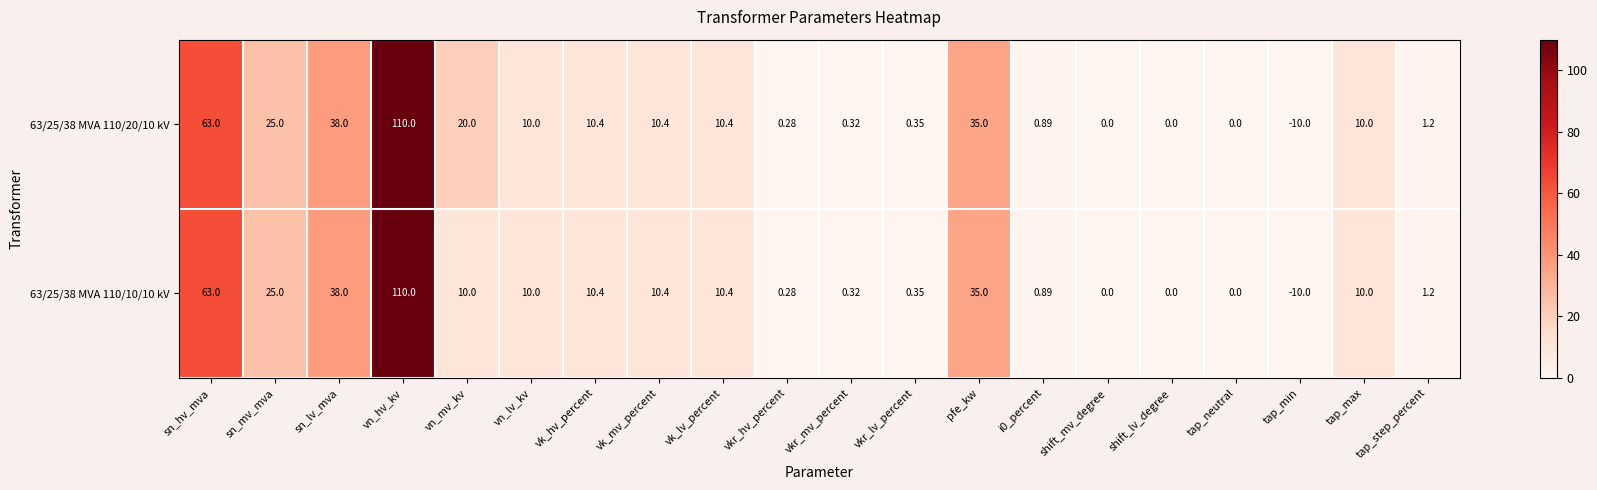

At which label does 63/25/38 MVA 110/10/10 kV first exceed 10?

sn_hv_mva